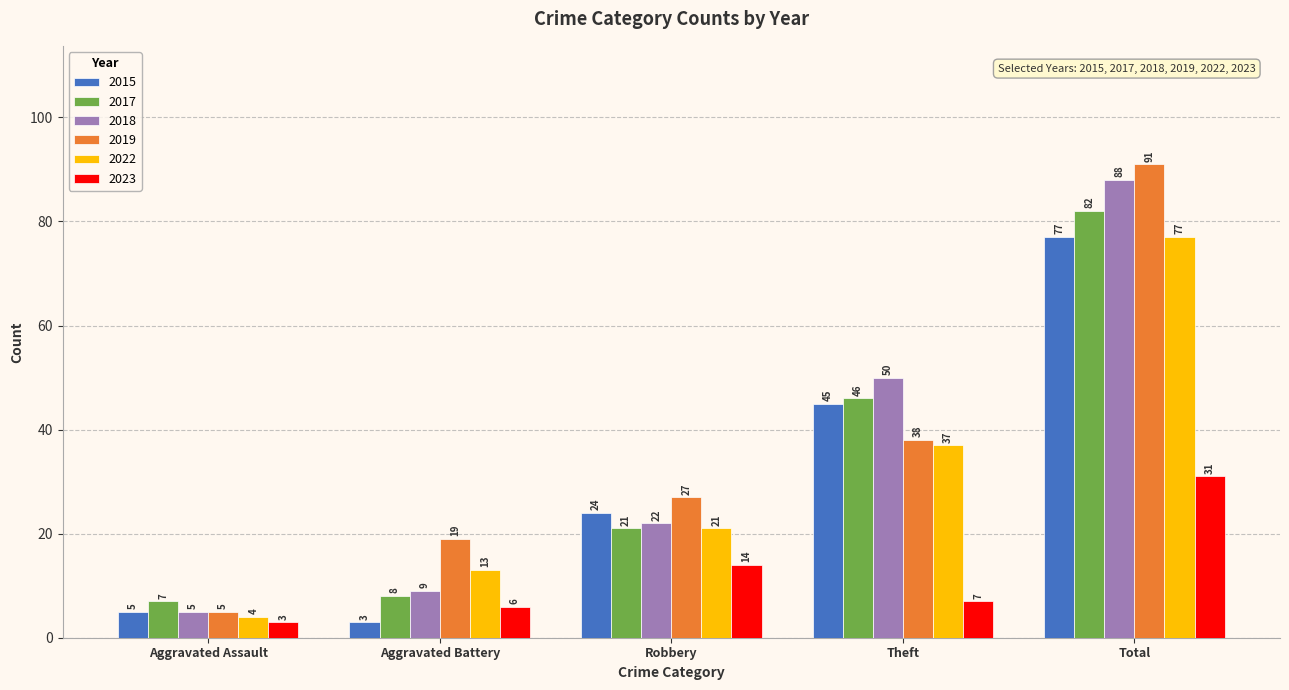

Reading right to left, extract all data points from this chart.

2015: Total=77	Theft=45	Robbery=24	Aggravated Battery=3	Aggravated Assault=5
2017: Total=82	Theft=46	Robbery=21	Aggravated Battery=8	Aggravated Assault=7
2018: Total=88	Theft=50	Robbery=22	Aggravated Battery=9	Aggravated Assault=5
2019: Total=91	Theft=38	Robbery=27	Aggravated Battery=19	Aggravated Assault=5
2022: Total=77	Theft=37	Robbery=21	Aggravated Battery=13	Aggravated Assault=4
2023: Total=31	Theft=7	Robbery=14	Aggravated Battery=6	Aggravated Assault=3